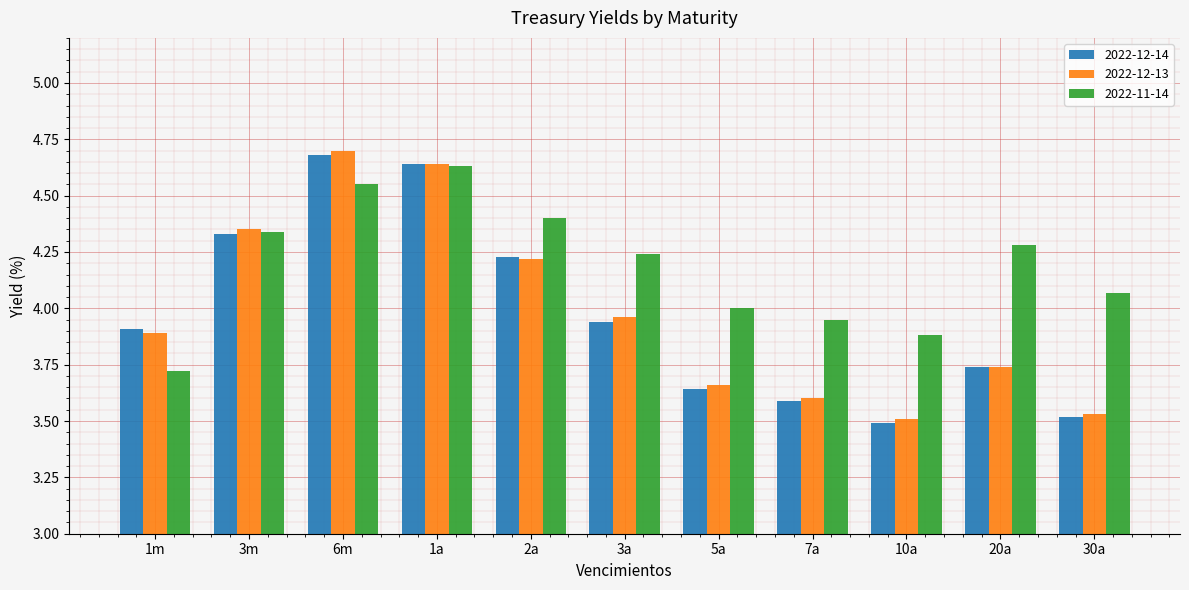

Which category has the highest value across all series?

6m